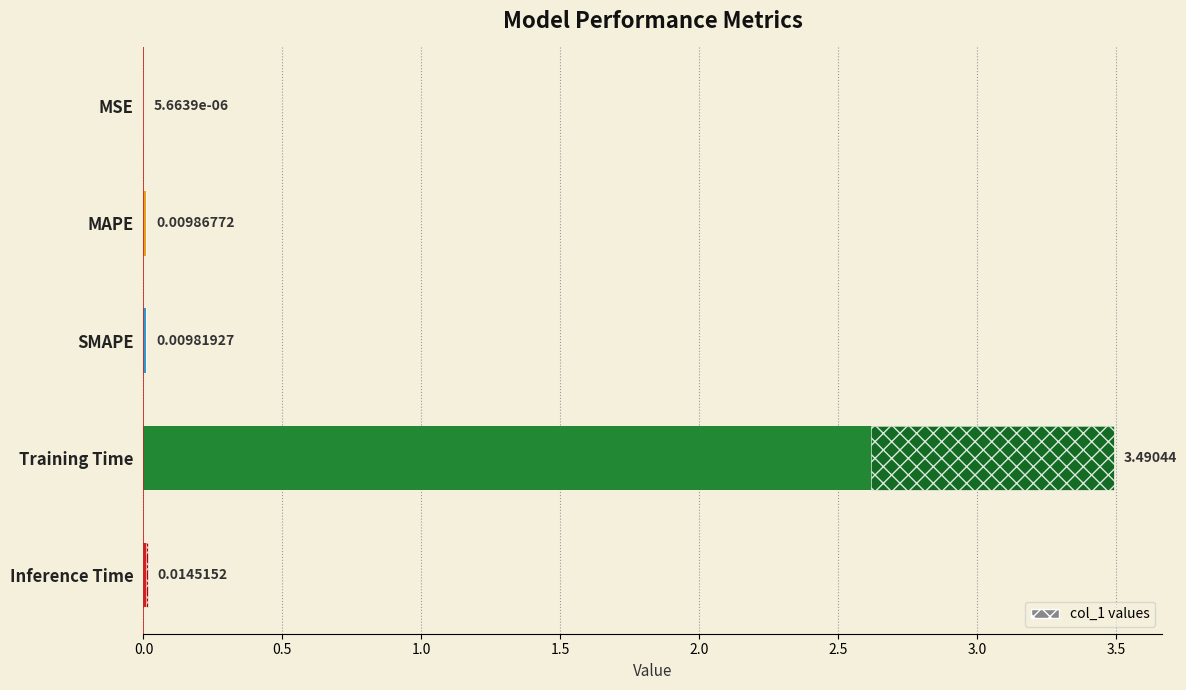

Which has a higher value, Training Time or Inference Time?

Training Time